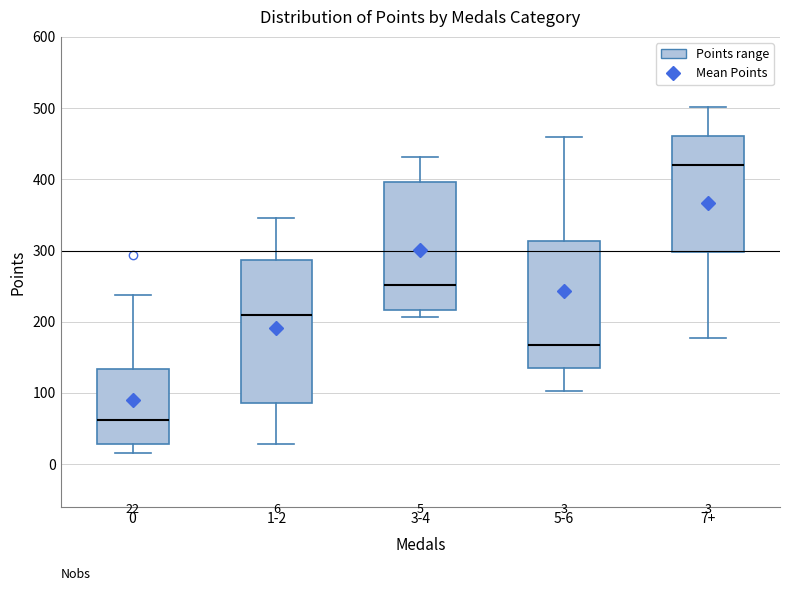

Comparing the boxes themselves (not the whiskers), which one is the tallest?

1-2